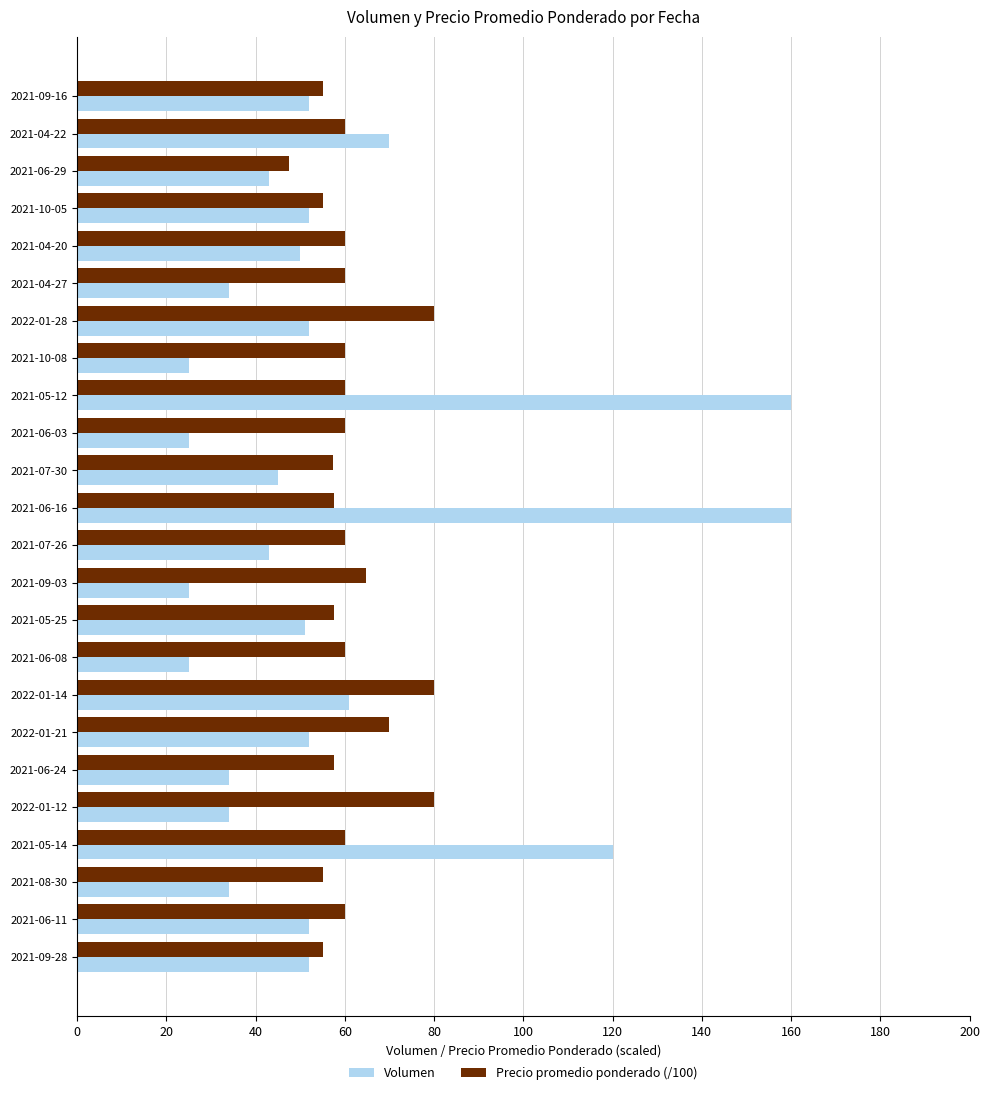

True or false: Precio promedio ponderado (/100) has a value of 57.5 at 2021-06-16.

True